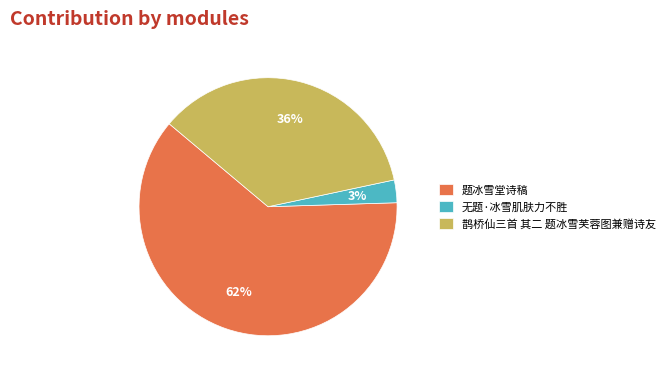

To the nearest percent, what is the average slice percentage?

33%